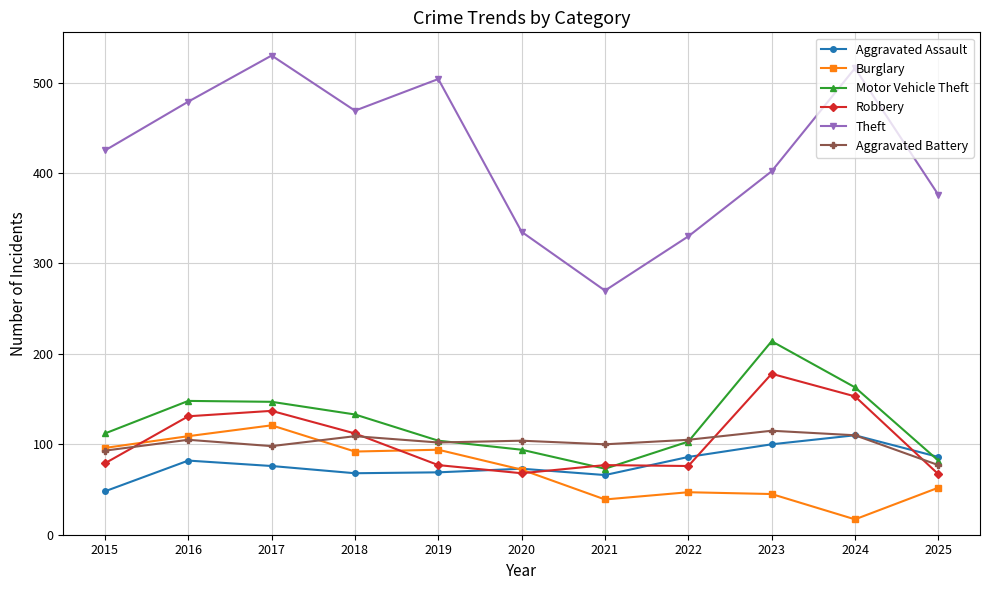

At how many categories does at least one series exceed 523?

1